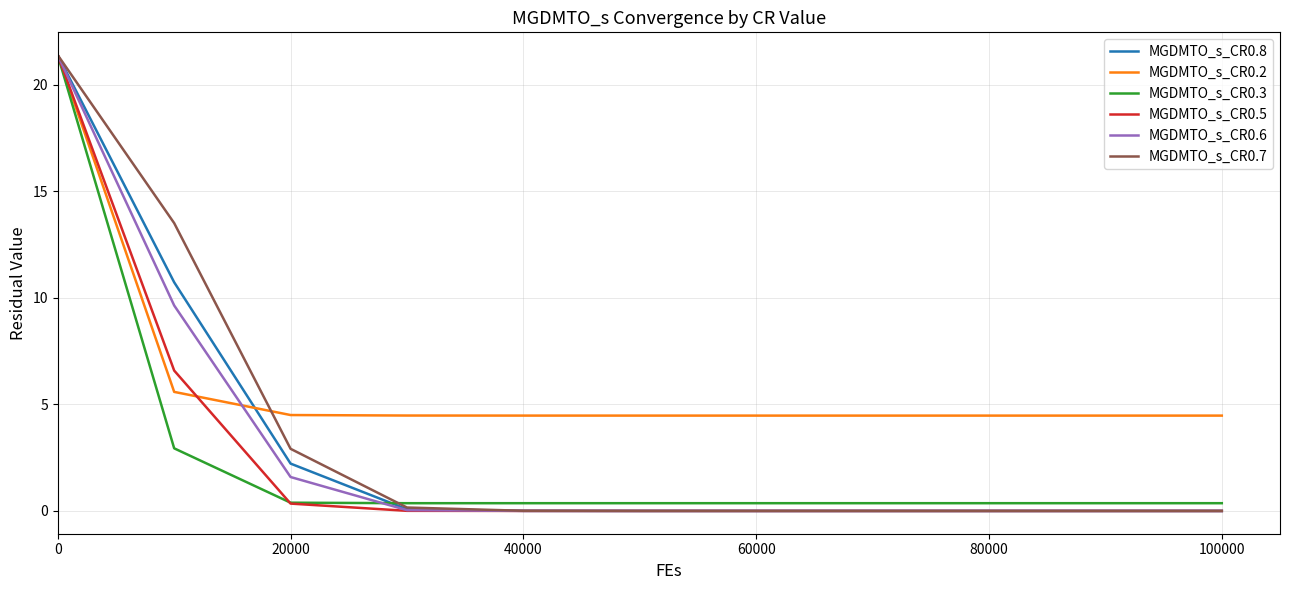

What is the sum of all MGDMTO_s_CR0.2 values?

67.3